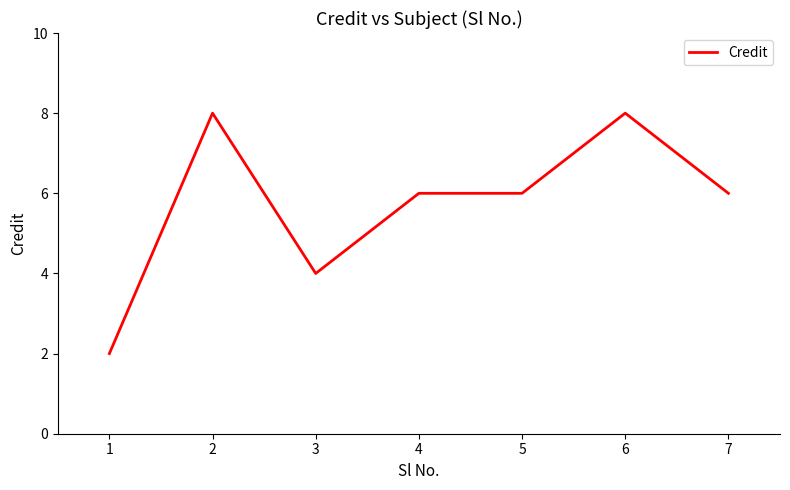

What is the sum of all values?

40